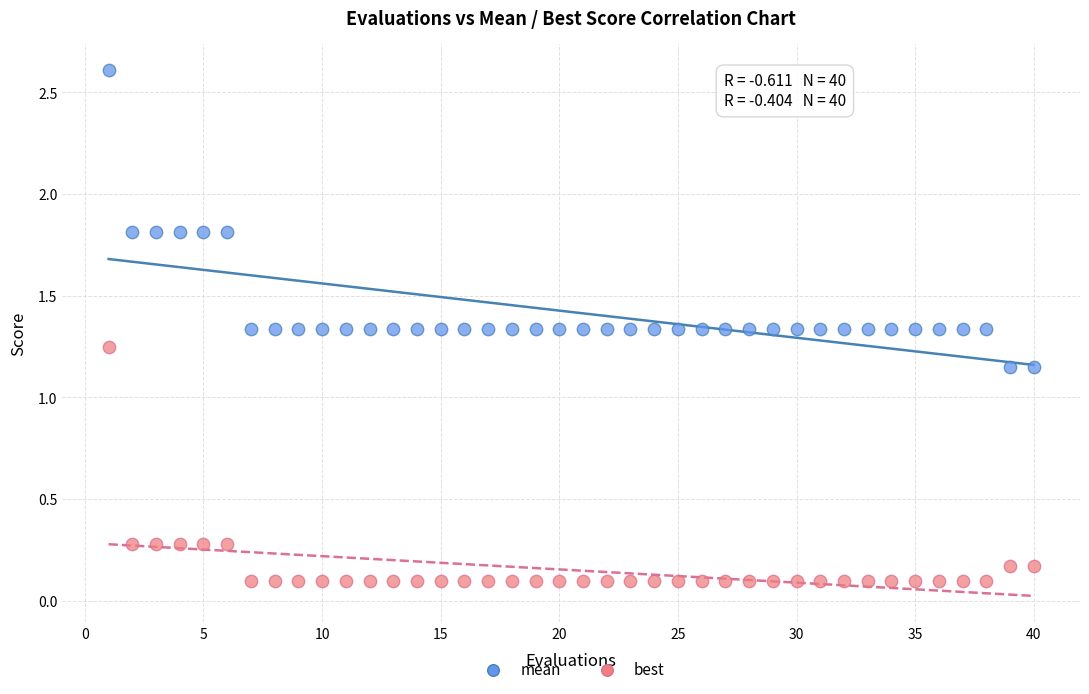

Which series has the widest spread of Y values?

mean